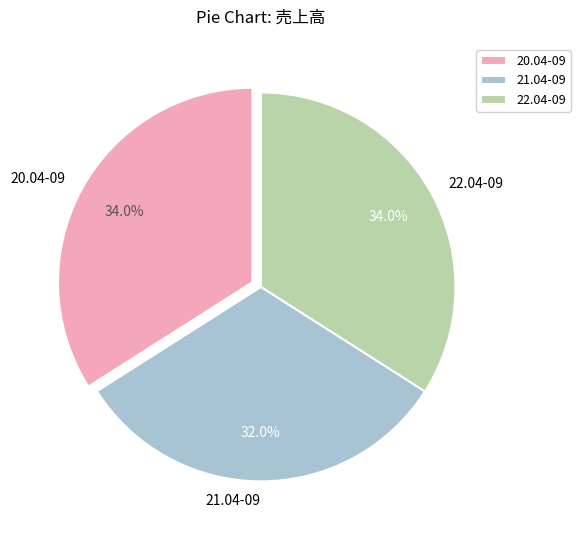

Which has a higher value, 21.04-09 or 22.04-09?

22.04-09